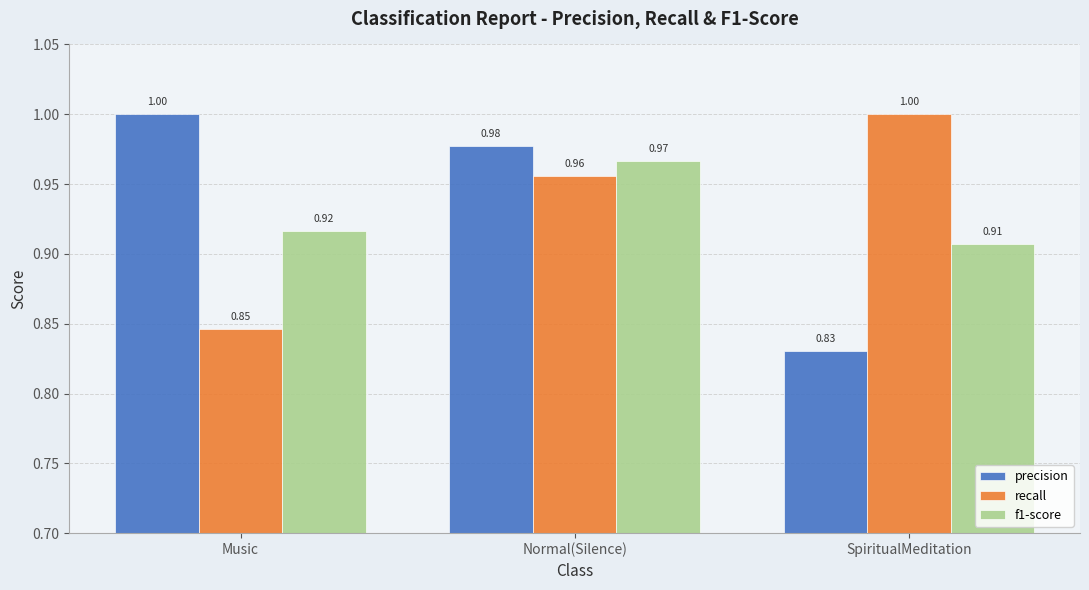

What is the label of the 2nd bar from the left?

Normal(Silence)